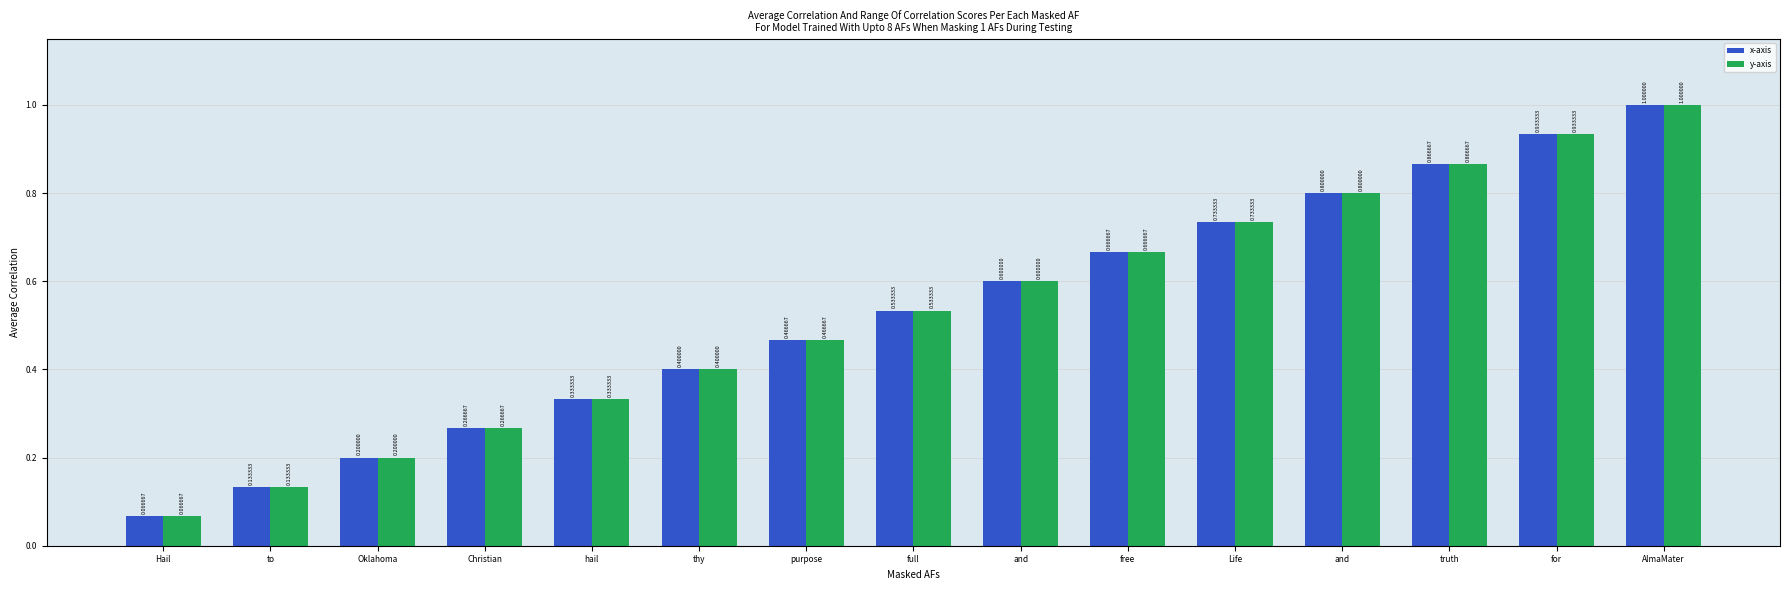

Are the bars horizontal?

No